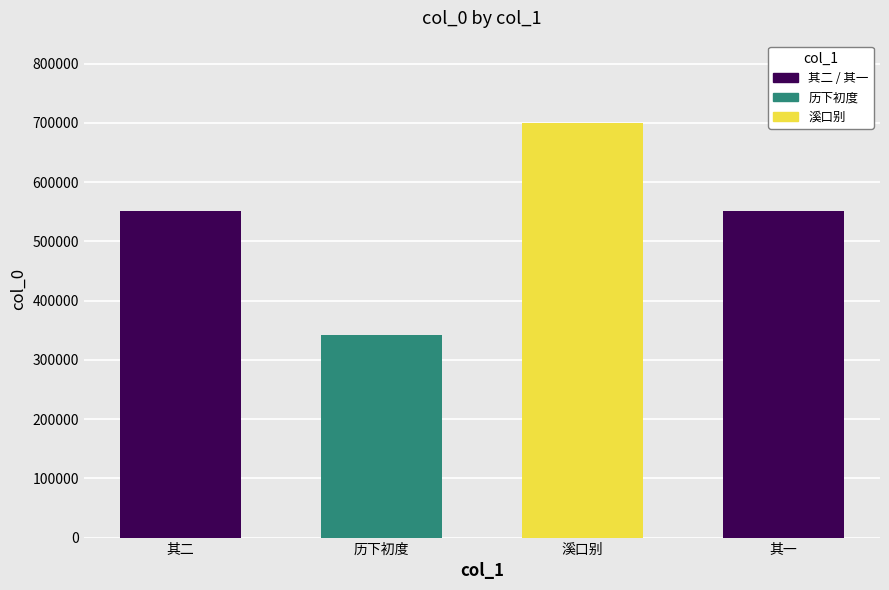

List the labels in order of value, largest first.

路经武夷以公车期逼不得重游溪口别寿卿和叔二道友, 路经武夷以公车期逼不得重游溪口别寿卿和叔二道友 其二, 路经武夷以公车期逼不得重游溪口别寿卿和叔二道友 其一, 大人历下初度伯父以公车便道过济南赋诗遥祝